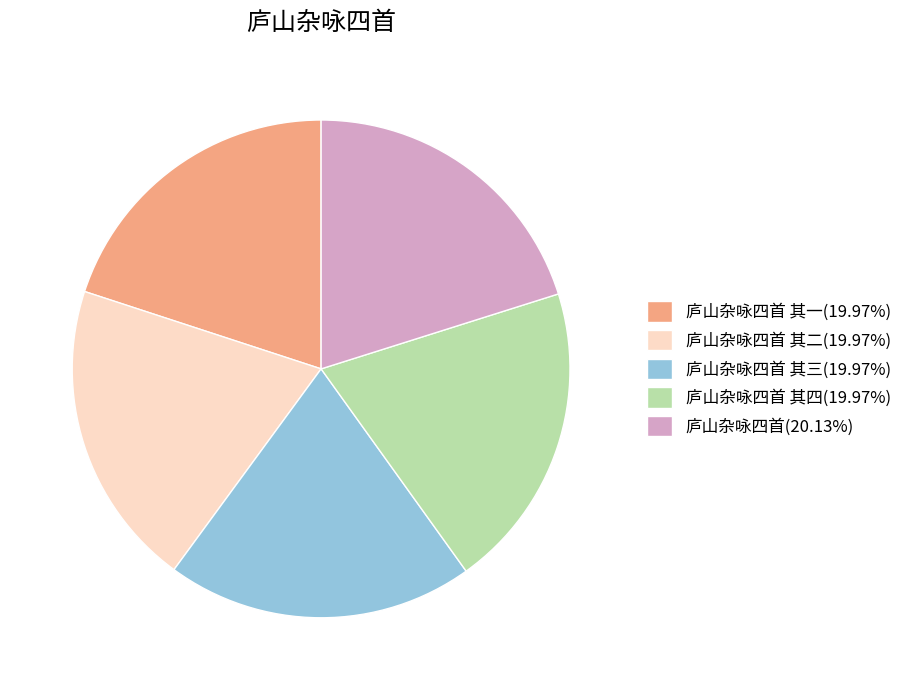

Combined, do 庐山杂咏四首 其四(19.97%) and 庐山杂咏四首(20.13%) account for over 50%?

No